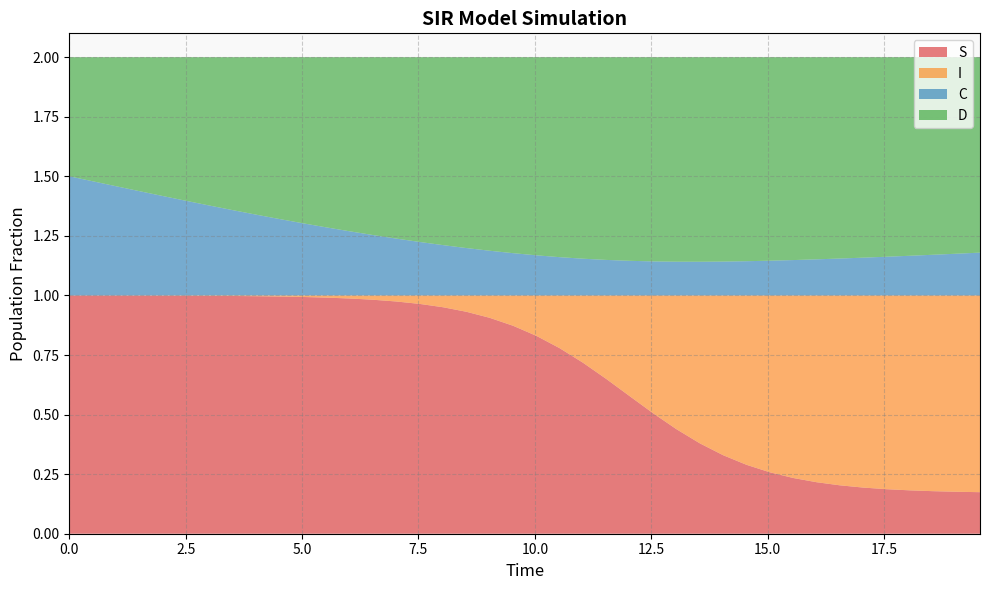

Reading right to left, extract all data points from this chart.

S: 39=0.2	38=0.2	37=0.2	36=0.2	35=0.2	34=0.2	33=0.2	32=0.2	31=0.2	30=0.3	29=0.3	28=0.3	27=0.4	26=0.4	25=0.5	24=0.6	23=0.6	22=0.7	21=0.8	20=0.8	19=0.9	18=0.9	17=0.9	16=1.0	15=1.0	14=1.0	13=1.0	12=1.0	11=1.0	10=1.0	9=1.0	8=1.0	7=1.0	6=1.0	5=1.0	4=1.0	3=1.0	2=1.0	1=1.0	0=1.0
I: 39=0.8	38=0.8	37=0.8	36=0.8	35=0.8	34=0.8	33=0.8	32=0.8	31=0.8	30=0.7	29=0.7	28=0.7	27=0.6	26=0.6	25=0.5	24=0.4	23=0.4	22=0.3	21=0.2	20=0.2	19=0.1	18=0.1	17=0.1	16=0.0	15=0.0	14=0.0	13=0.0	12=0.0	11=0.0	10=0.0	9=0.0	8=0.0	7=0.0	6=0.0	5=0.0	4=0.0	3=0.0	2=0.0	1=0.0	0=0.0
C: 39=0.2	38=0.2	37=0.2	36=0.2	35=0.2	34=0.2	33=0.2	32=0.2	31=0.1	30=0.1	29=0.1	28=0.1	27=0.1	26=0.1	25=0.1	24=0.1	23=0.1	22=0.2	21=0.2	20=0.2	19=0.2	18=0.2	17=0.2	16=0.2	15=0.2	14=0.2	13=0.3	12=0.3	11=0.3	10=0.3	9=0.3	8=0.3	7=0.4	6=0.4	5=0.4	4=0.4	3=0.4	2=0.5	1=0.5	0=0.5
D: 39=0.8	38=0.8	37=0.8	36=0.8	35=0.8	34=0.8	33=0.8	32=0.8	31=0.9	30=0.9	29=0.9	28=0.9	27=0.9	26=0.9	25=0.9	24=0.9	23=0.9	22=0.8	21=0.8	20=0.8	19=0.8	18=0.8	17=0.8	16=0.8	15=0.8	14=0.8	13=0.7	12=0.7	11=0.7	10=0.7	9=0.7	8=0.7	7=0.6	6=0.6	5=0.6	4=0.6	3=0.6	2=0.5	1=0.5	0=0.5